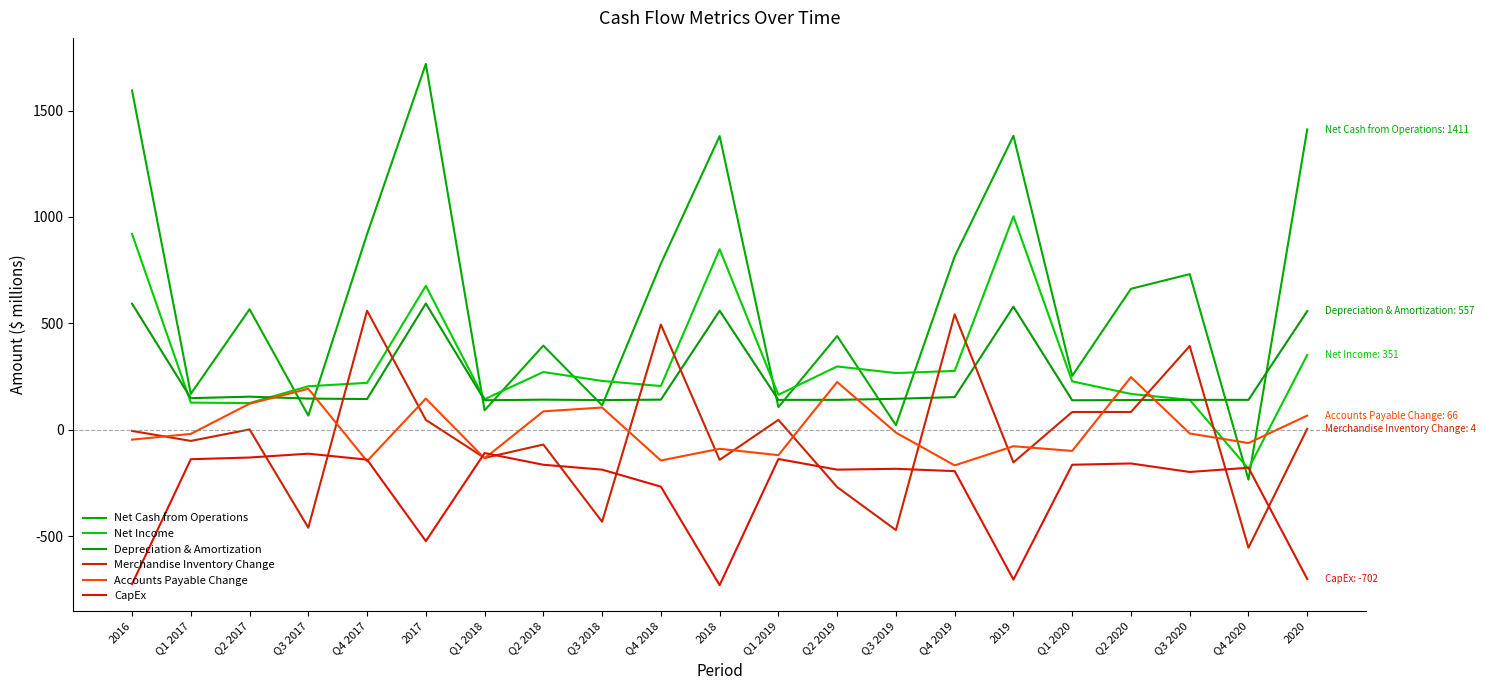

Between 2019 and 2020, which is larger?

2020